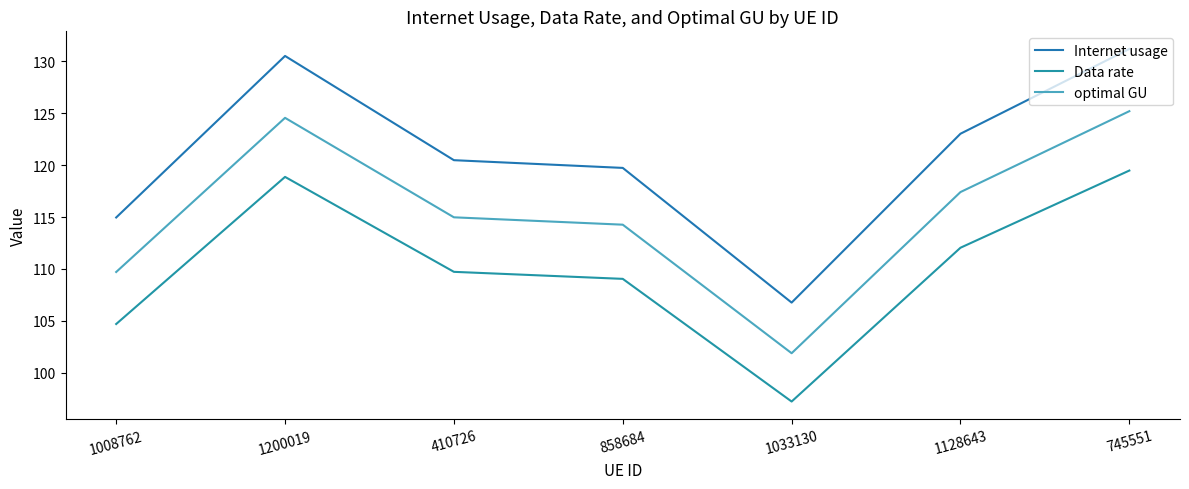

Reading left to right, extract all data points from this chart.

Internet usage: 1008762=115.0	1200019=130.5	410726=120.5	858684=119.7	1033130=106.8	1128643=123.0	745551=131.2
Data rate: 1008762=104.7	1200019=118.9	410726=109.7	858684=109.0	1033130=97.2	1128643=112.0	745551=119.5
optimal GU: 1008762=109.7	1200019=124.6	410726=115.0	858684=114.3	1033130=101.9	1128643=117.4	745551=125.2